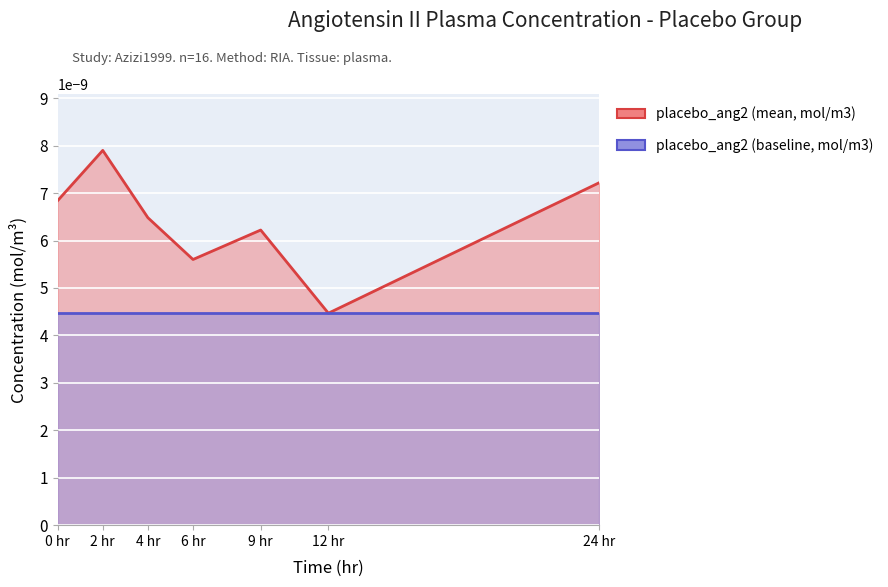

True or false: placebo_ang2 (baseline, mol/m3) and placebo_ang2 (mean, mol/m3) intersect in this chart.

False